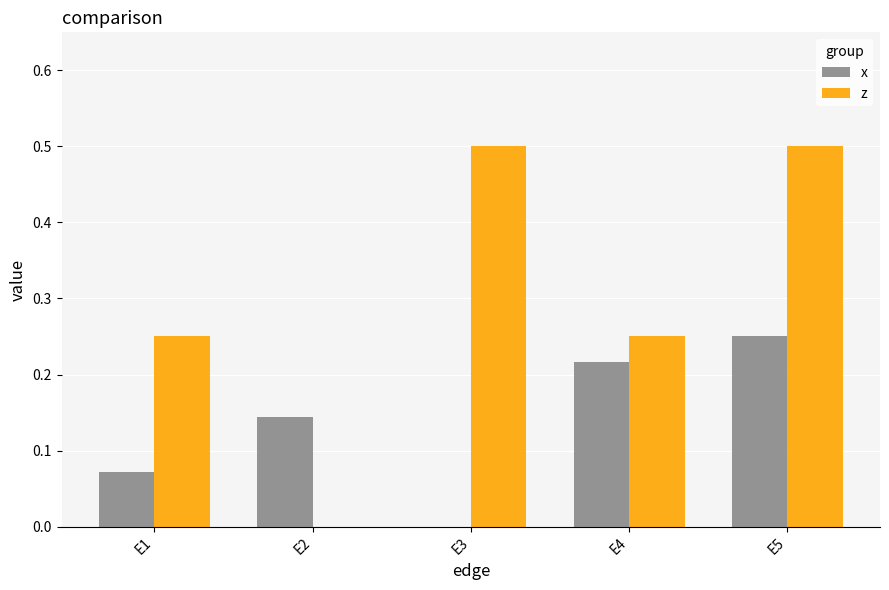

The value of z at E5 is 0.5. True or false?

True